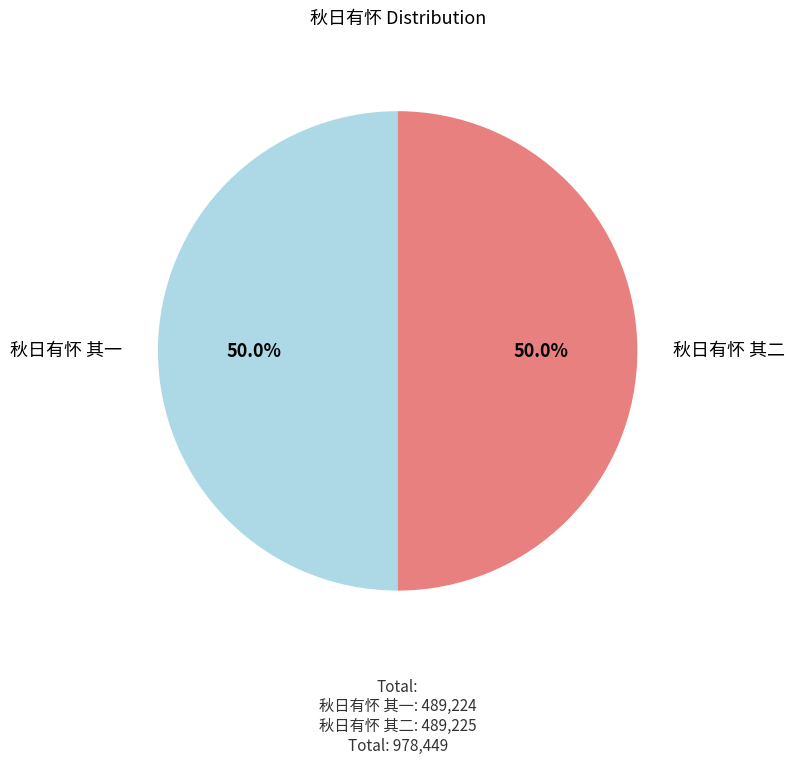

How many slices are in this pie chart?

2